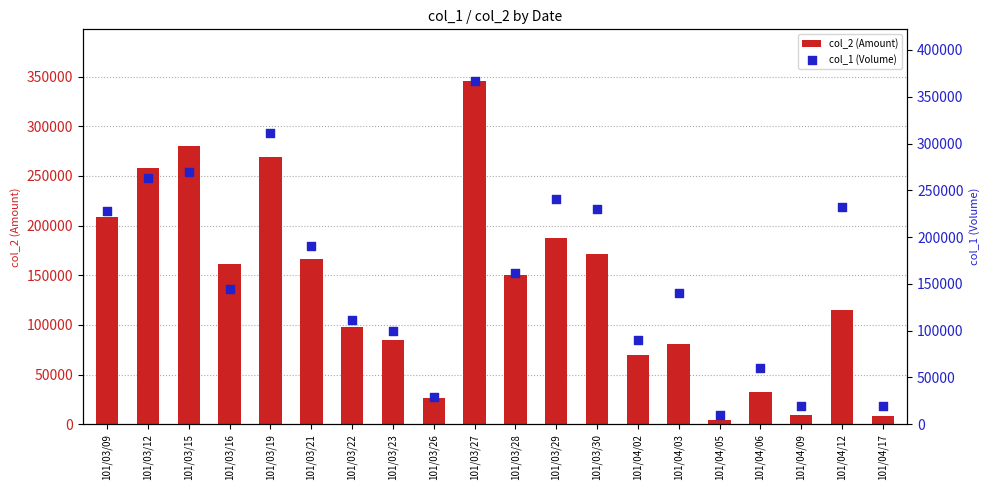

Which series has the largest Y range (max minus min)?

col_1 (Volume)